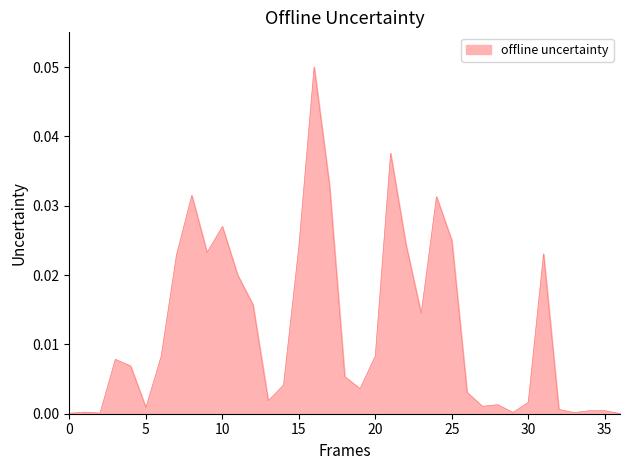

True or false: there are more than 2 points higher than both neighbors.

True